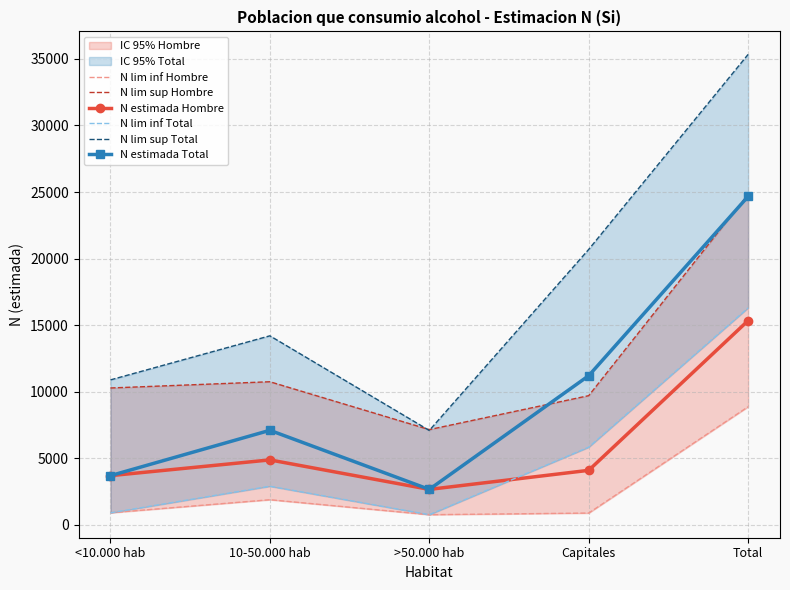

Read the N estimada Total value at <10.000 hab.

3698